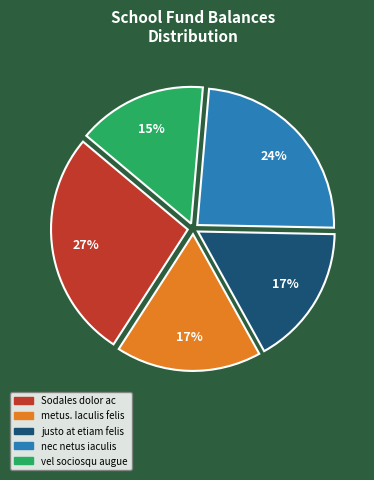

To the nearest percent, what is the difference between the largest and smallest slice percentages?

12%